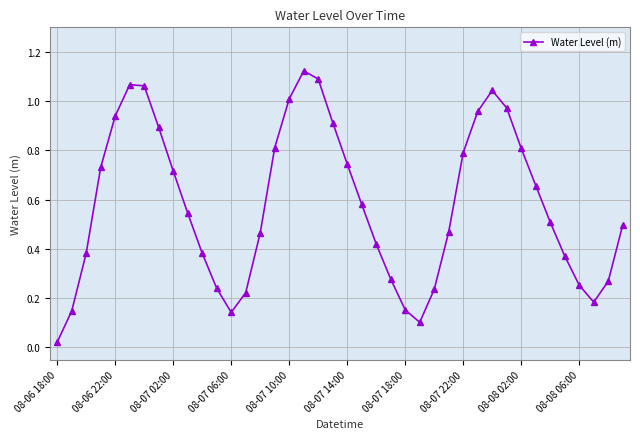

What is the sum of all values?

23.2